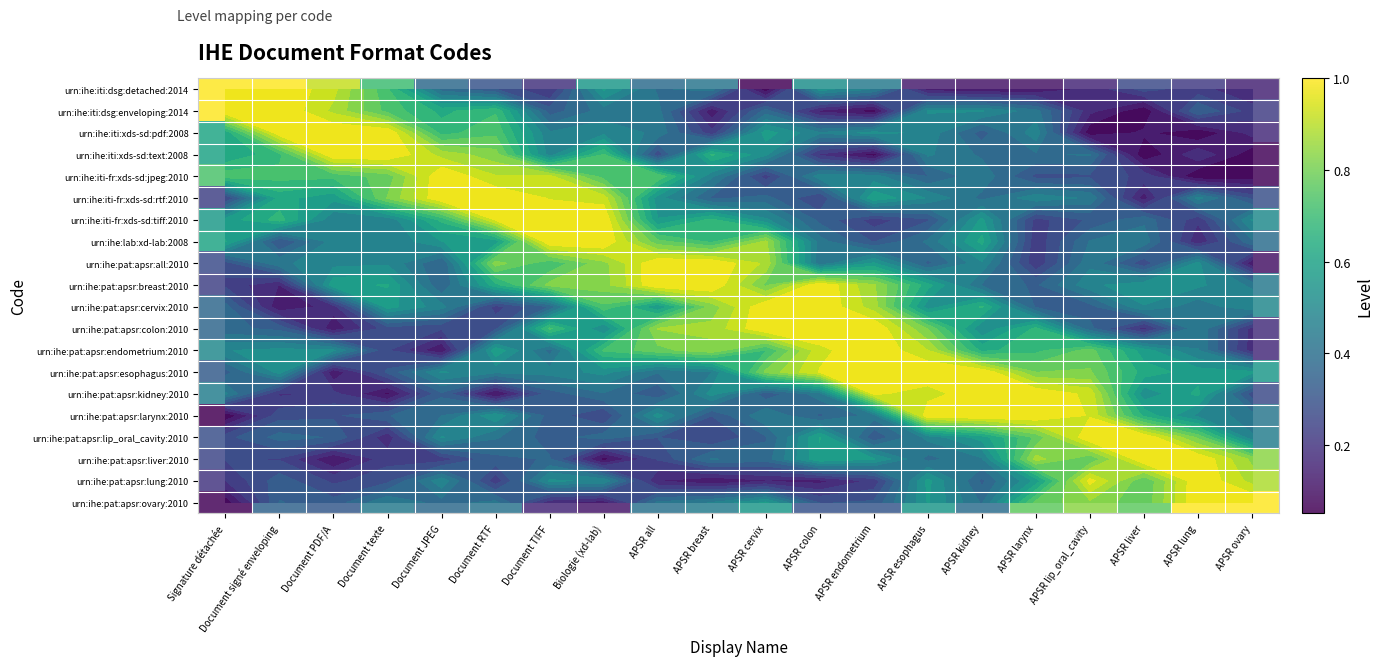

What is the average value of the urn:ihe:iti-fr:xds-sd:rtf:2010 series?

0.5